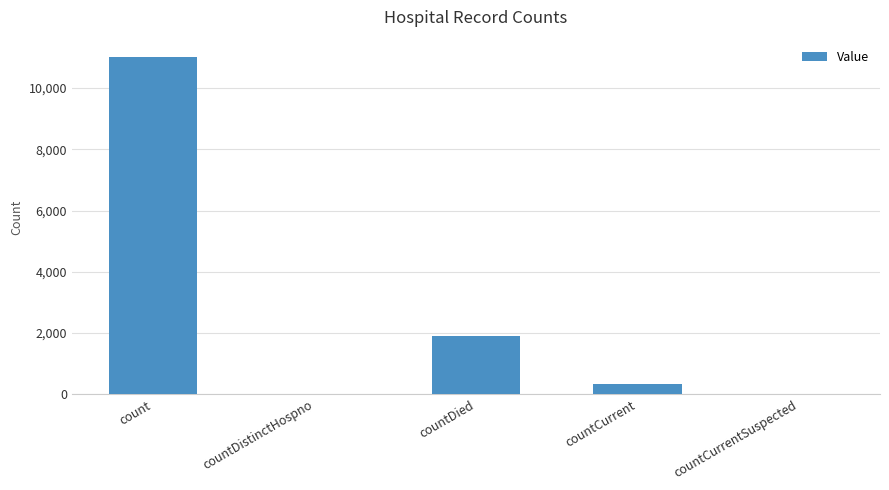

Where is the data nearest to the value 5514?

countDied